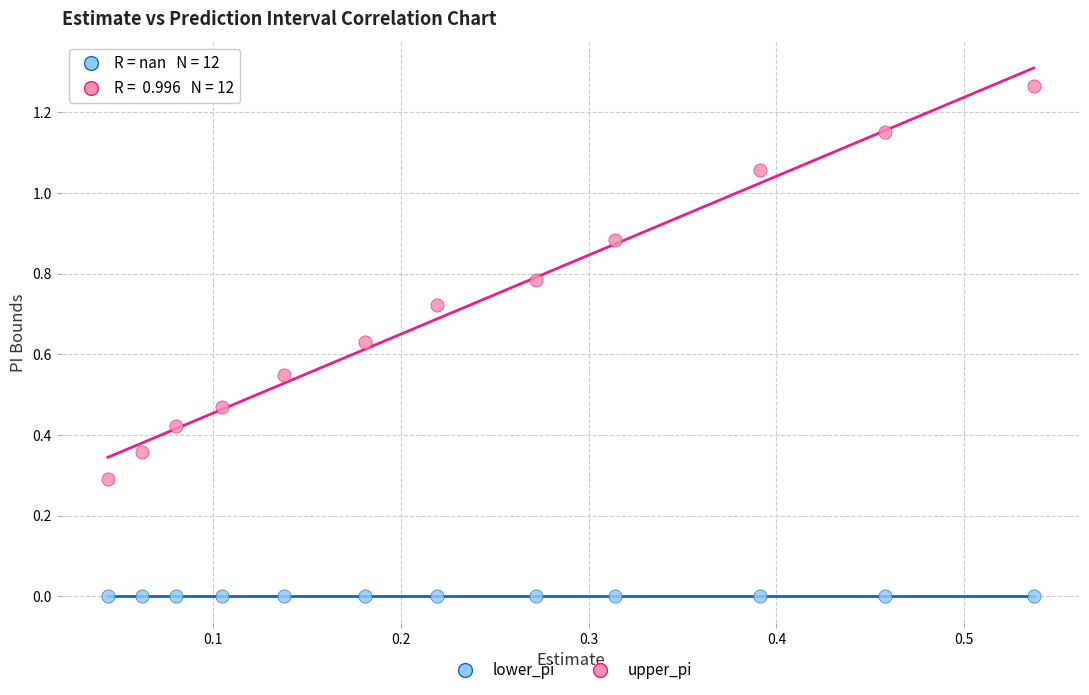

Which series reaches the minimum Y coordinate?

lower_pi